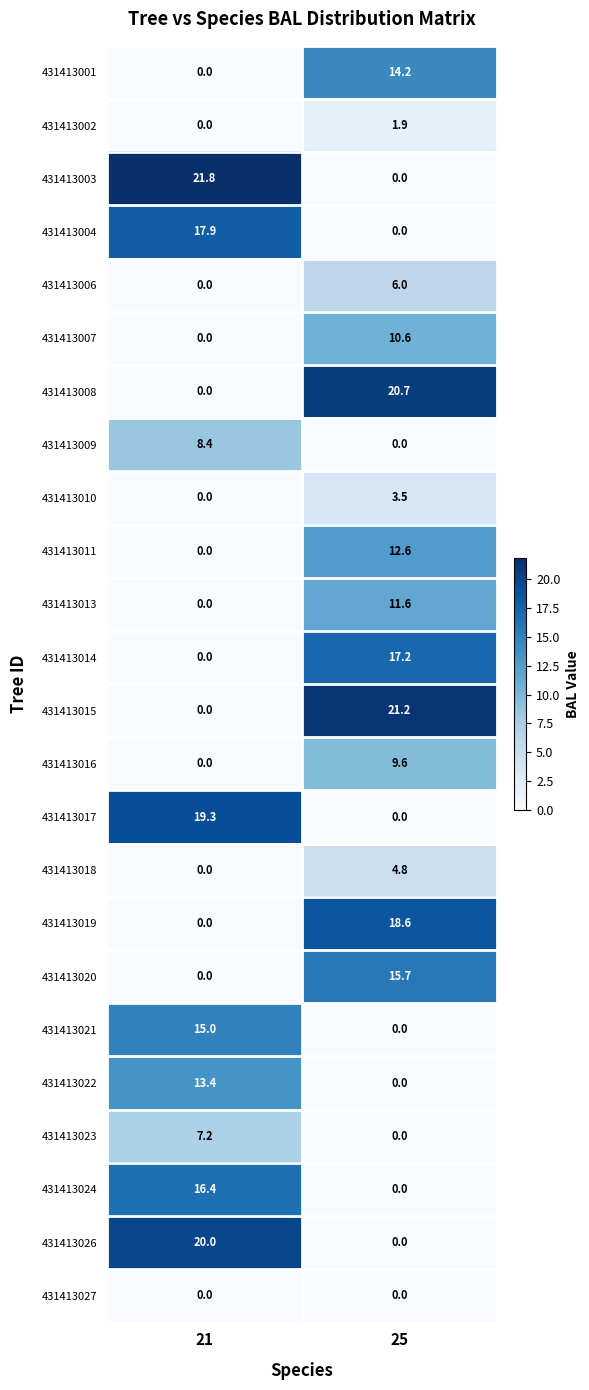

The value of 431413004 at 25 is 0.0. True or false?

True